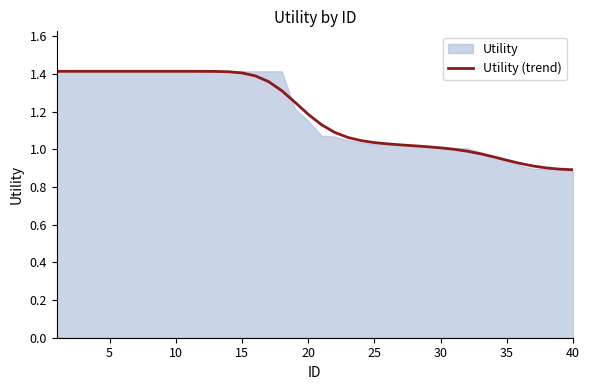

What is the difference between the maximum and minimum values?

0.5